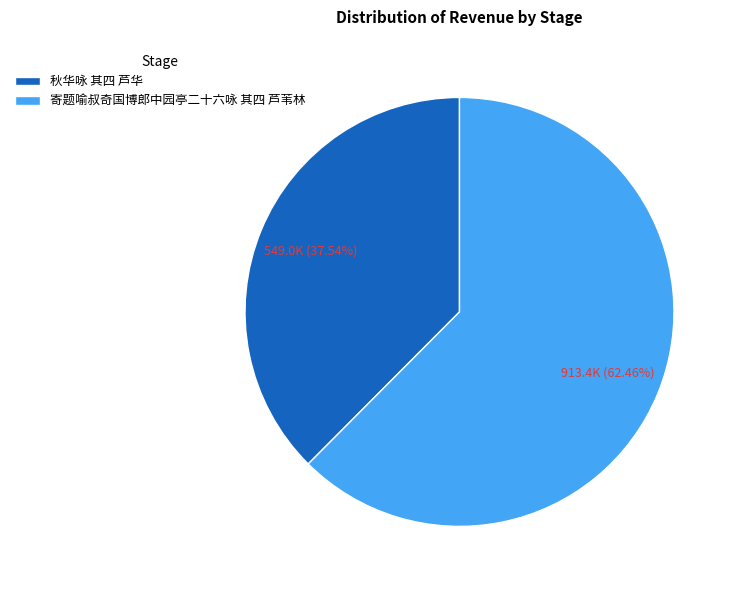

Rank the categories by value from lowest to highest.

秋华咏 其四 芦华, 寄题喻叔奇国博郎中园亭二十六咏 其四 芦苇林